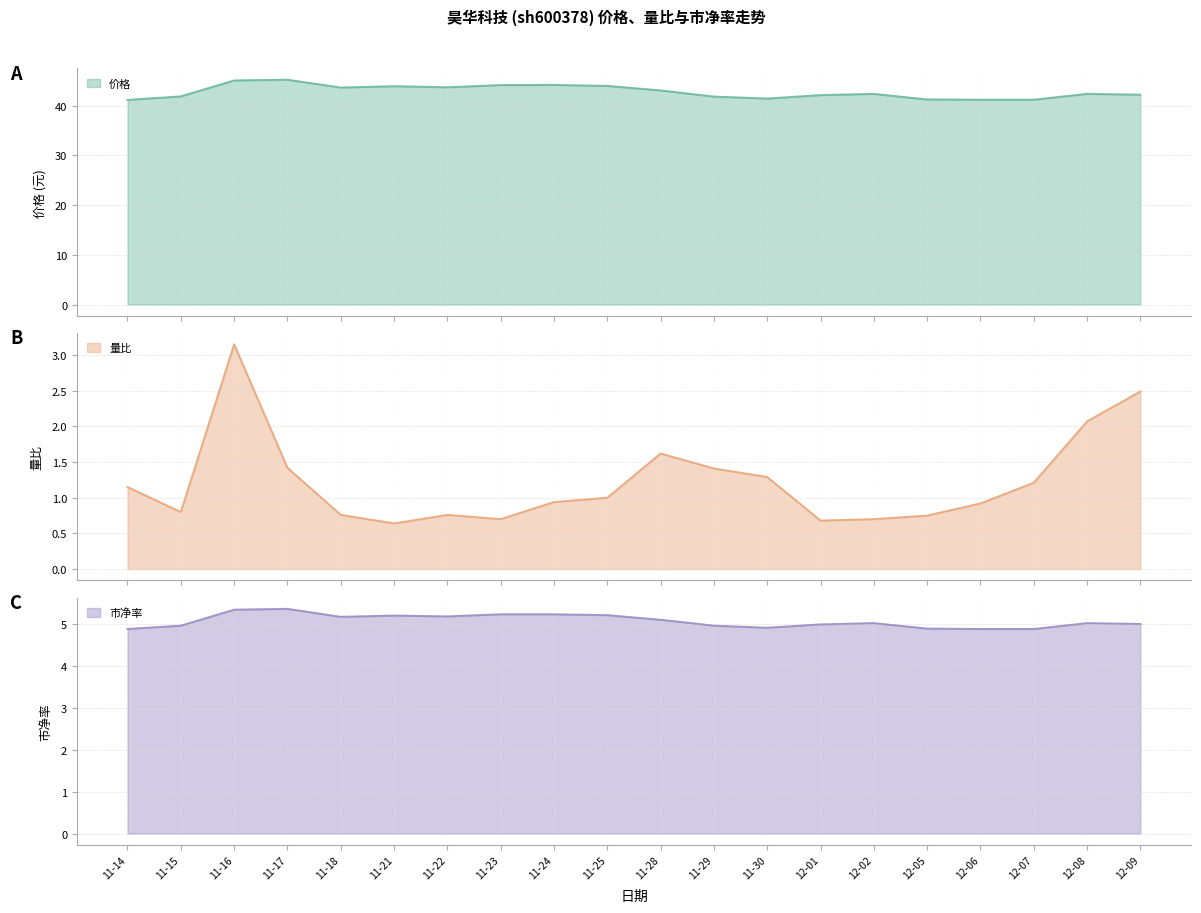

What is the average value of the 市净率 series?

5.1